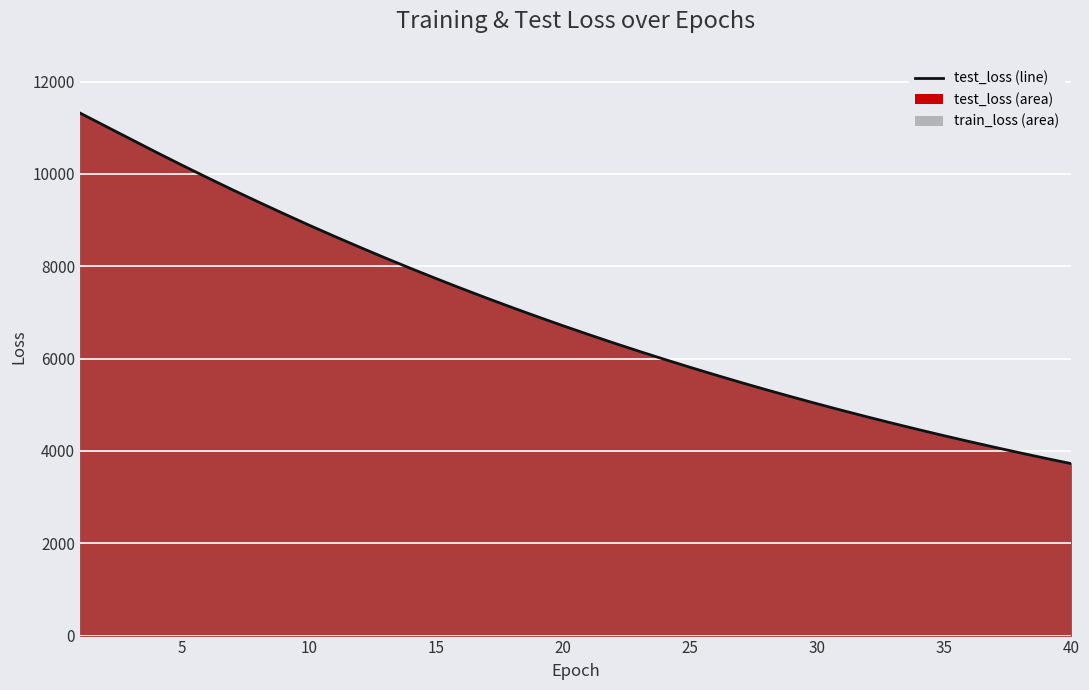

What is the difference between the maximum and minimum values?

7597.5